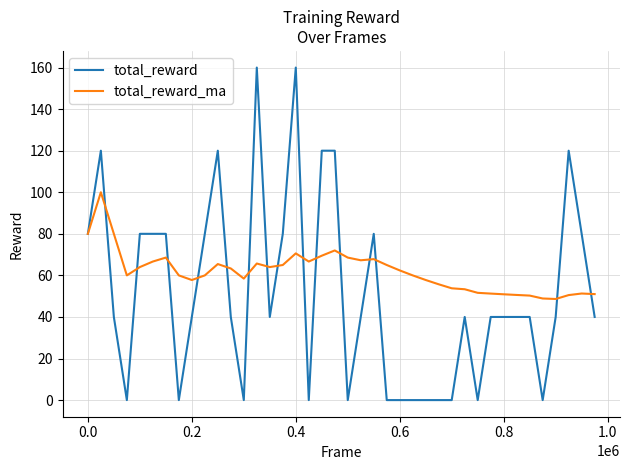

At how many categories does at least one series exceed 20?

40